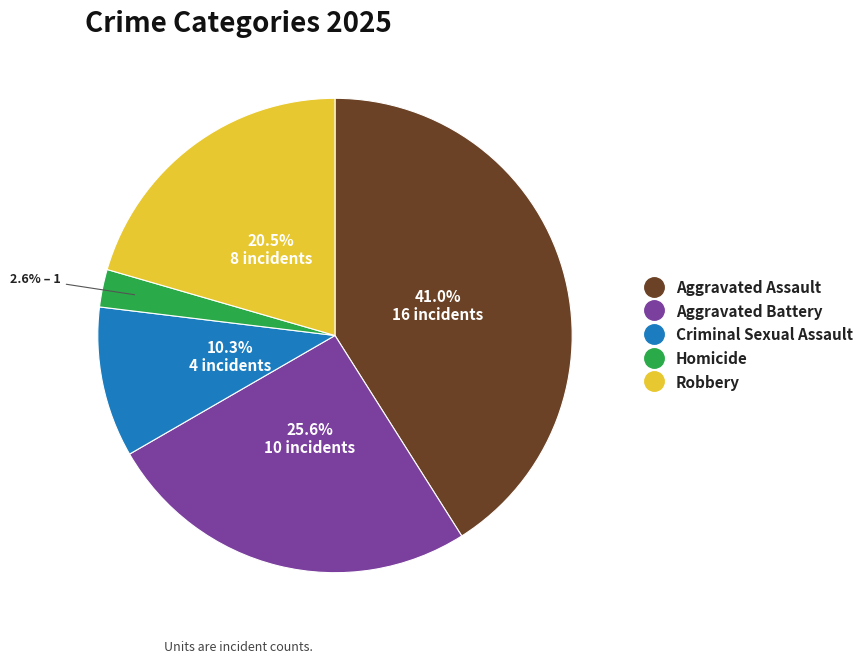

To the nearest percent, what is the combined percentage of Homicide and Robbery?

23%